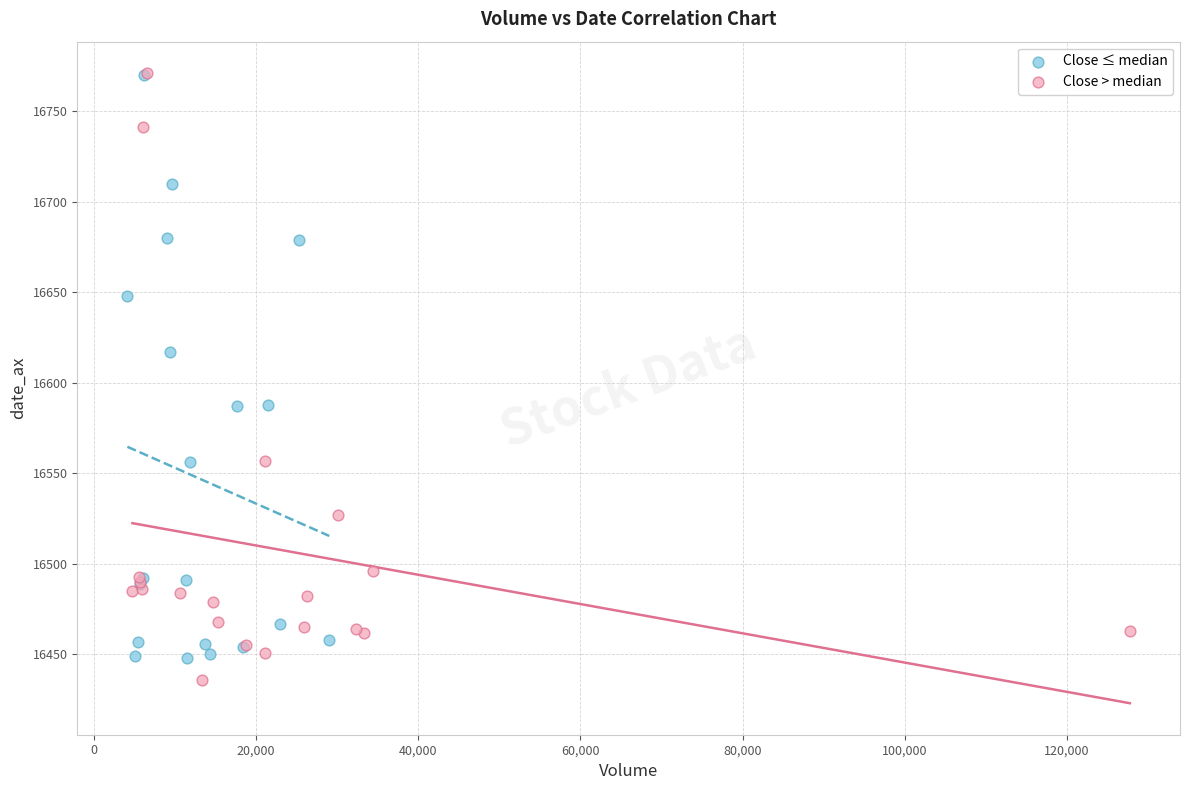

Which series has the widest spread of Y values?

Close > median